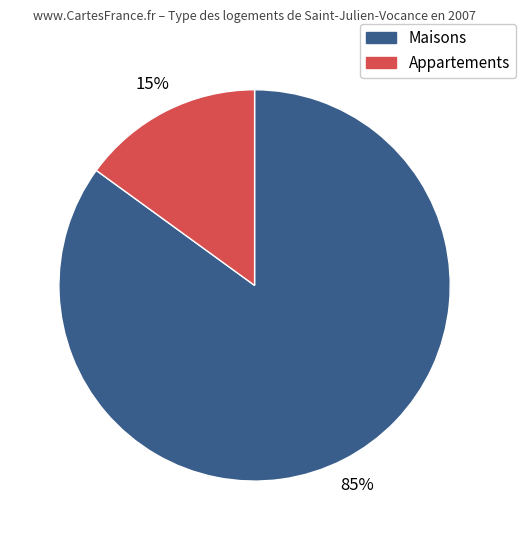

To the nearest percent, what is the average slice percentage?

50%